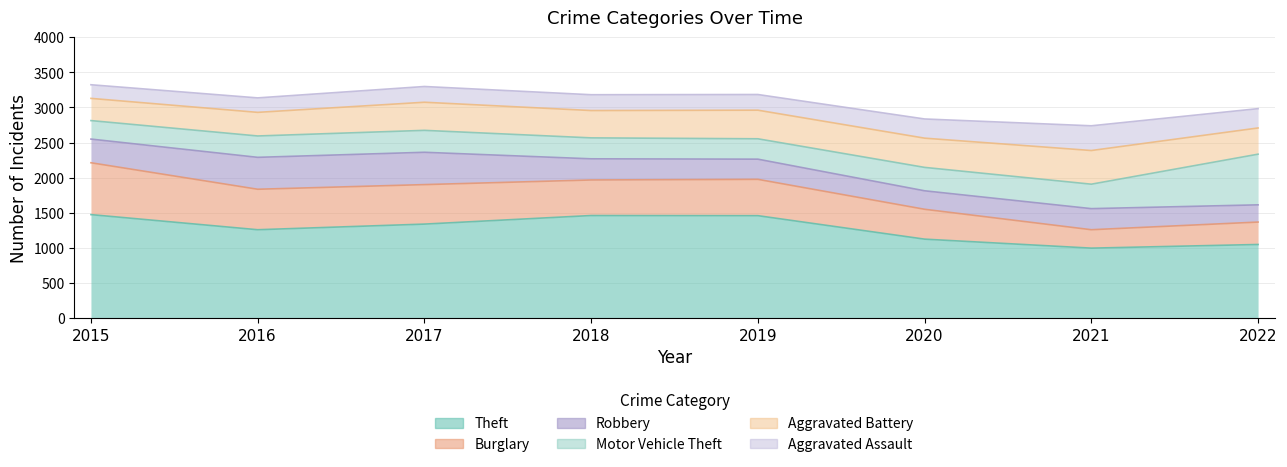

Which series has the largest total across all categories?

Theft